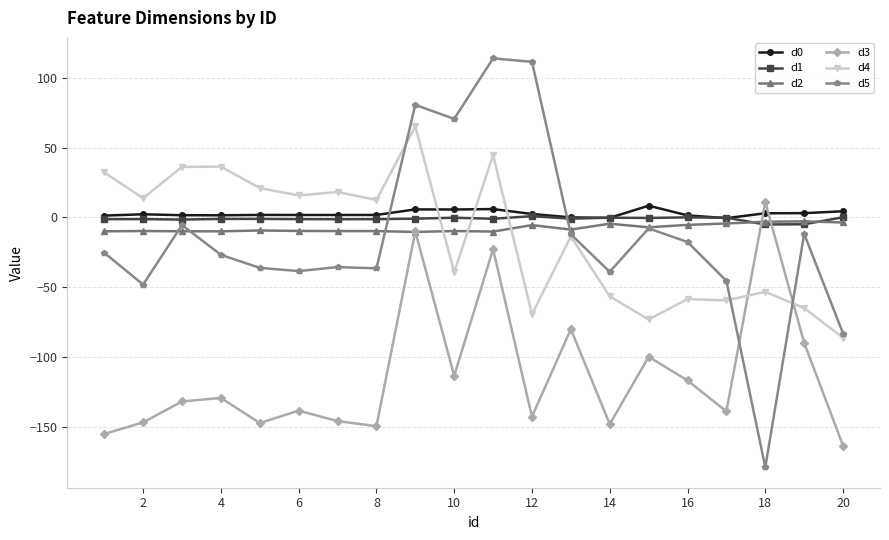

Is this an area chart (filled region under the line)?

No